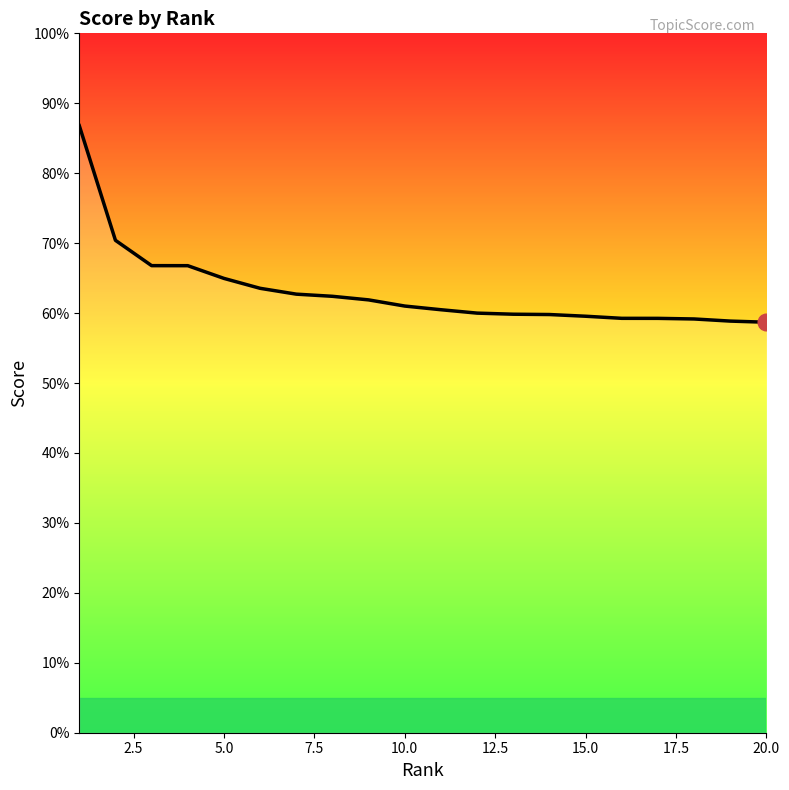

What is the difference between the maximum and minimum values?

0.3